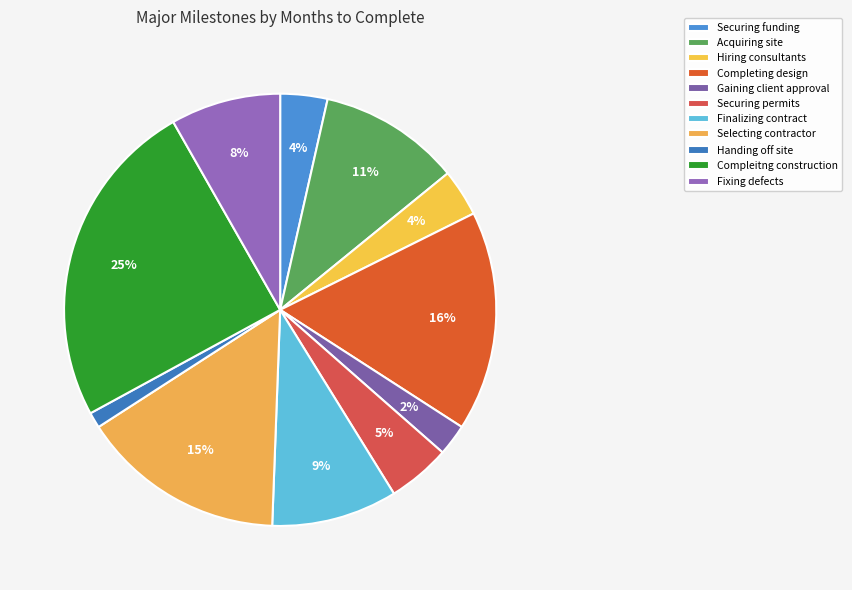

Count the number of slices in the pie.

11